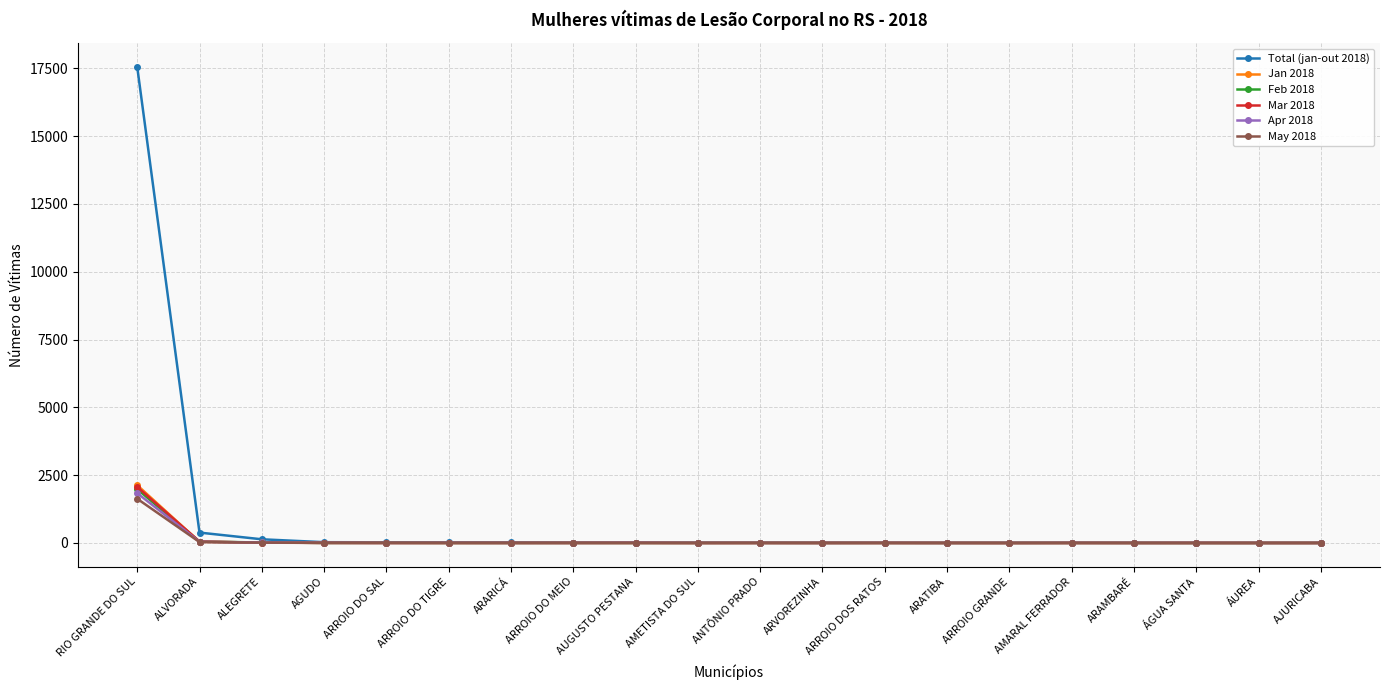

Is this an area chart (filled region under the line)?

No